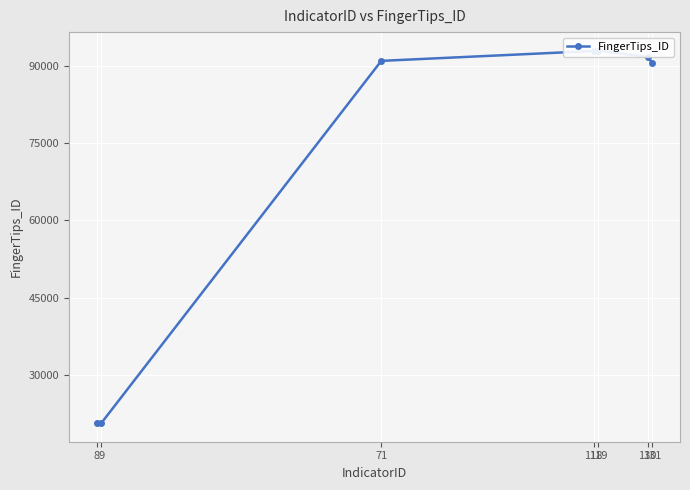

How many distinct data groups are displayed?

1